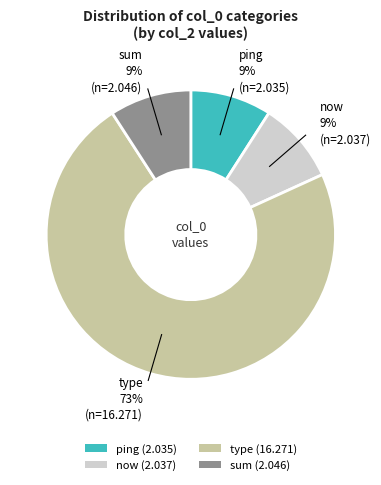

Which category has the biggest portion of the pie?

type (16.271)